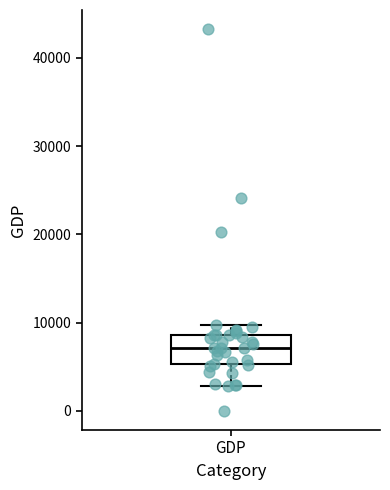

Read this box plot against the y-axis: the position of the median line, the range covered by the box, and the ends of both whiskers. The values are not printed on the chart, so give them approximately, as read against the axis.

median 7000, box 5000 to 9000, whiskers 3000 to 10000